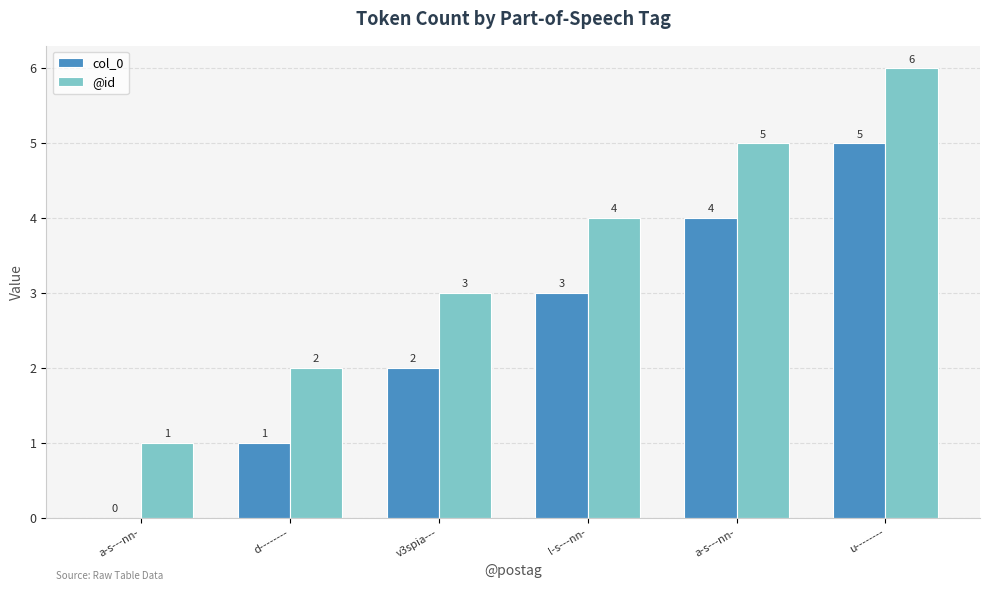

Rank the series by their average value, from highest to lowest.

@id, col_0